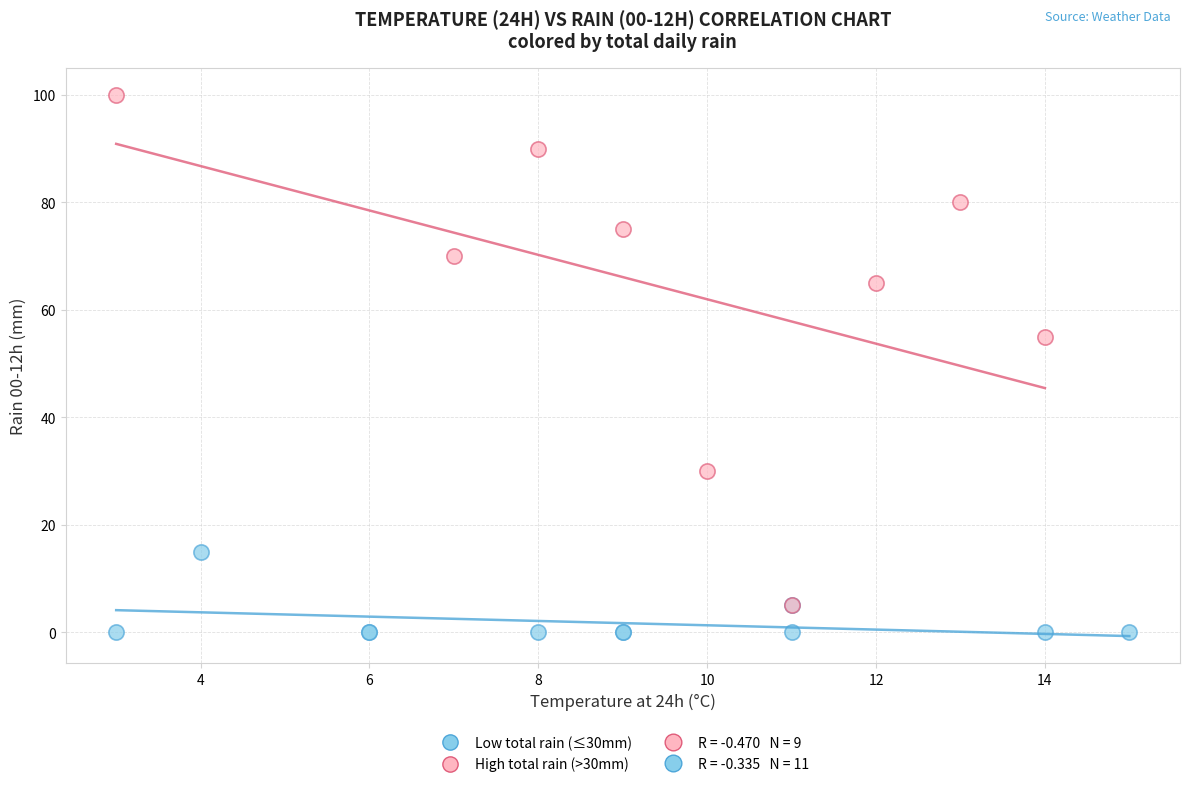

Which series has the largest Y range (max minus min)?

High total rain (>30mm)